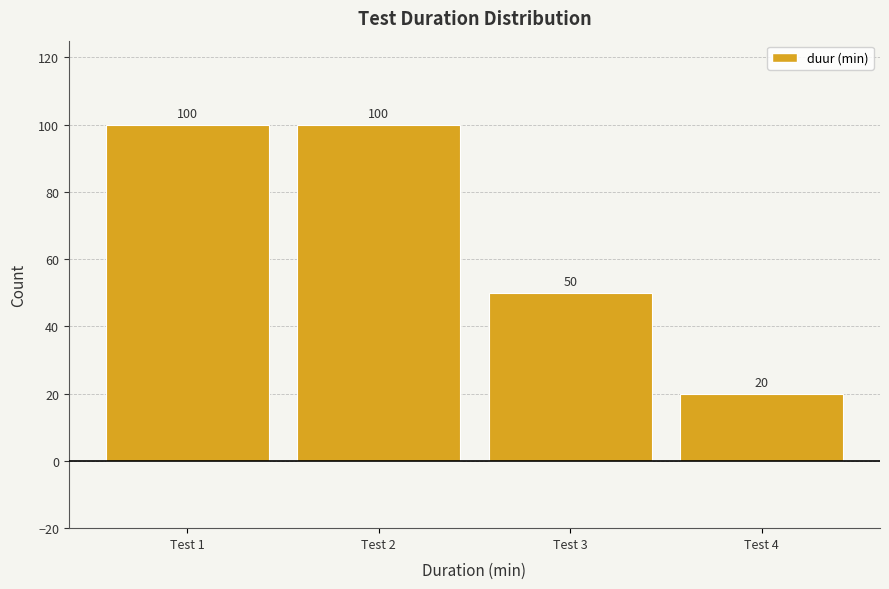

Reading left to right, what are all the values shown in this chart?

100	100	50	20